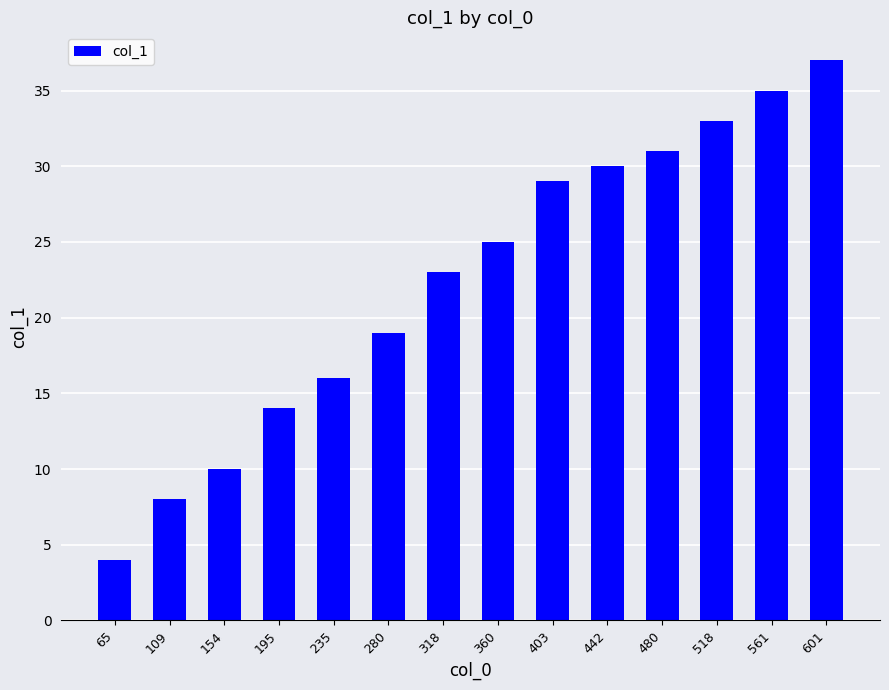

Between 65 and 195, which is larger?

195